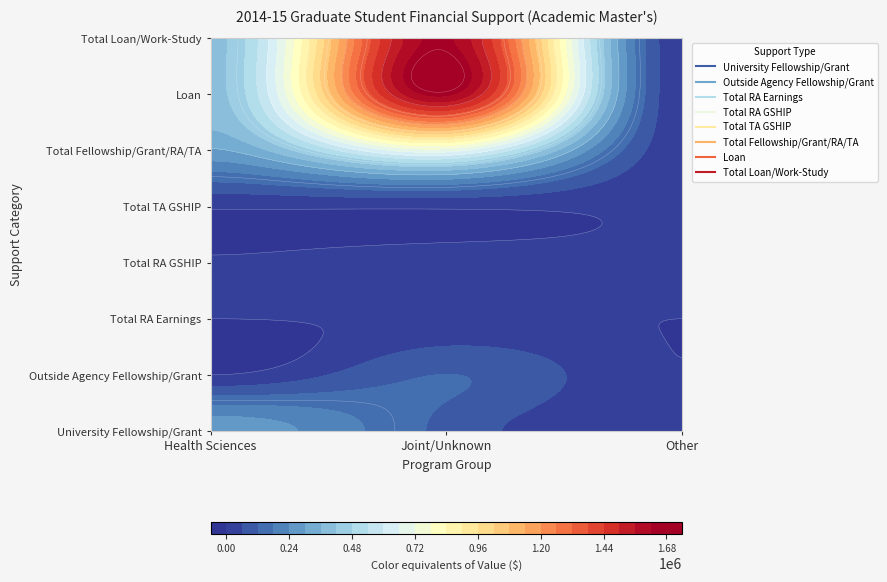

What is the difference between the maximum and minimum values in the Total Fellowship/Grant/RA/TA series?

668014